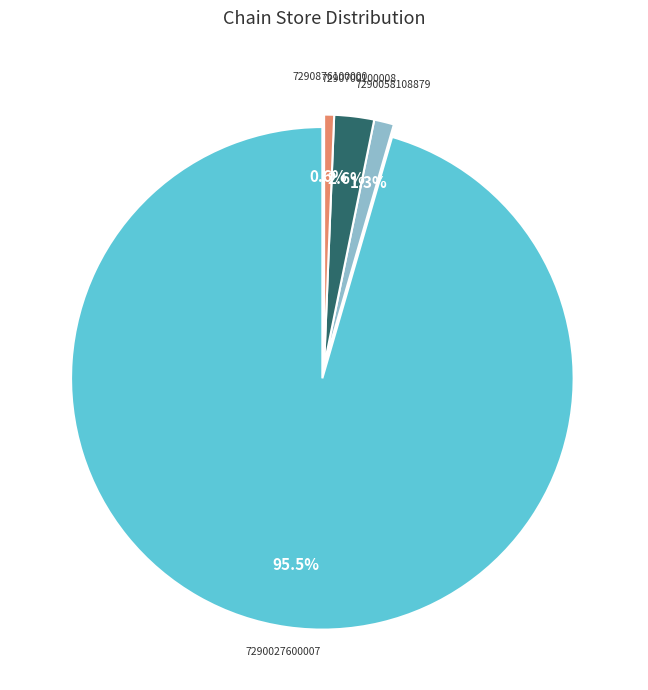

Approximately how many times larger is the value at 7290700100008 compared to 7290058108879?

2.0